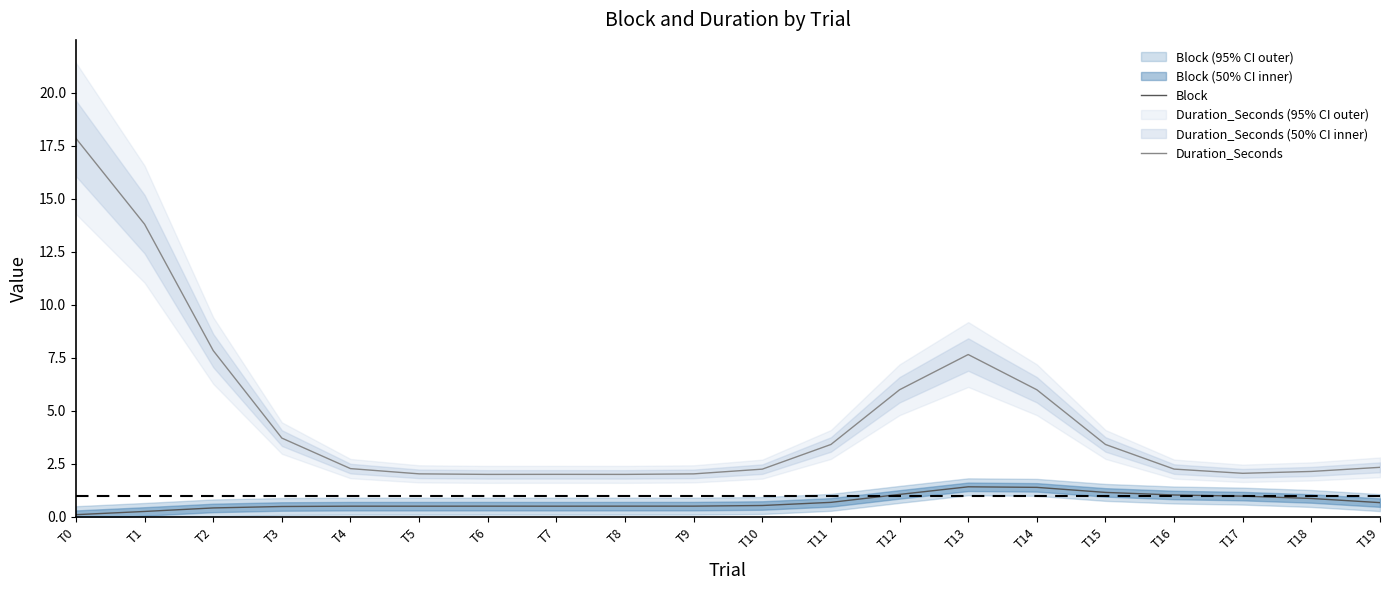

In Block, how many points are lower than both neighbors (excluding endpoints)?

2